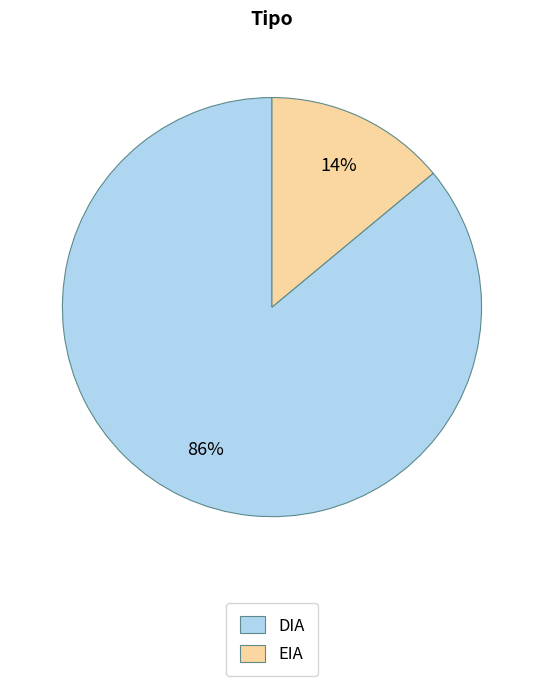

True or false: DIA accounts for 97% of the total.

False